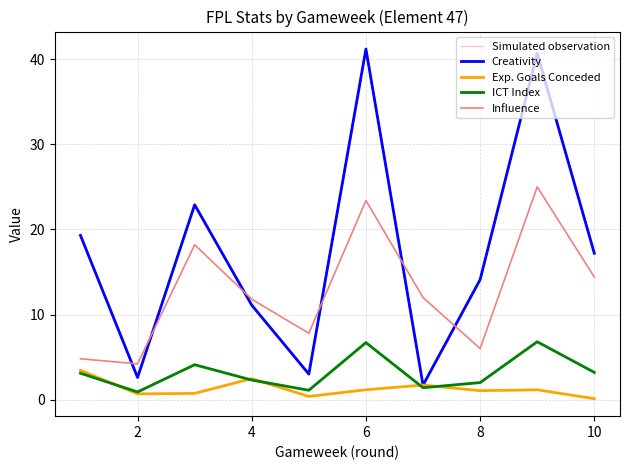

Is this an area chart (filled region under the line)?

No